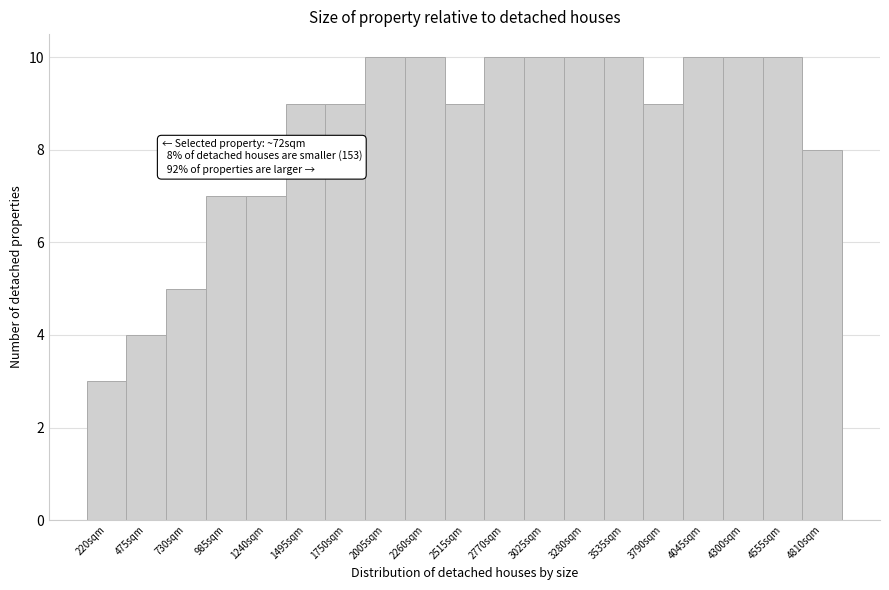

Reading right to left, extract all data points from this chart.

8	10	10	10	9	10	10	10	10	9	10	10	9	9	7	7	5	4	3